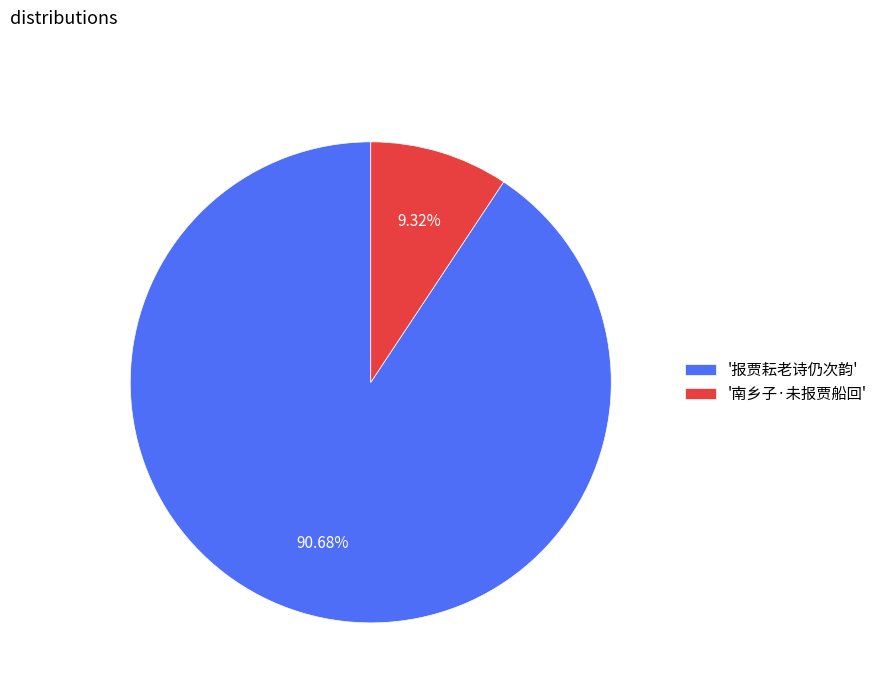

Which category has the biggest portion of the pie?

'报贾耘老诗仍次韵'